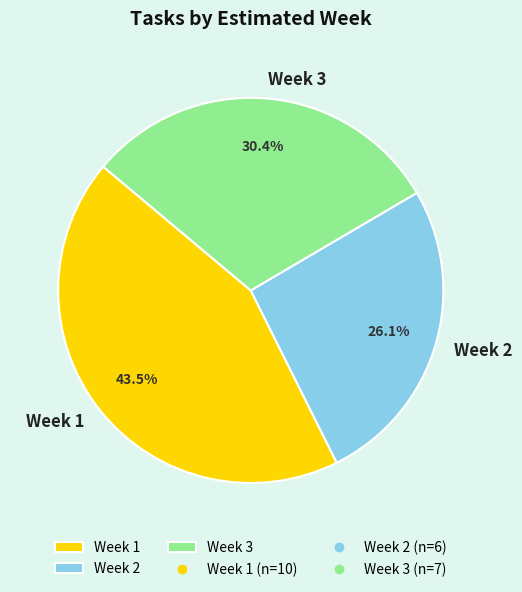

Approximately how many times larger is the value at Week 1 compared to Week 2?

1.7